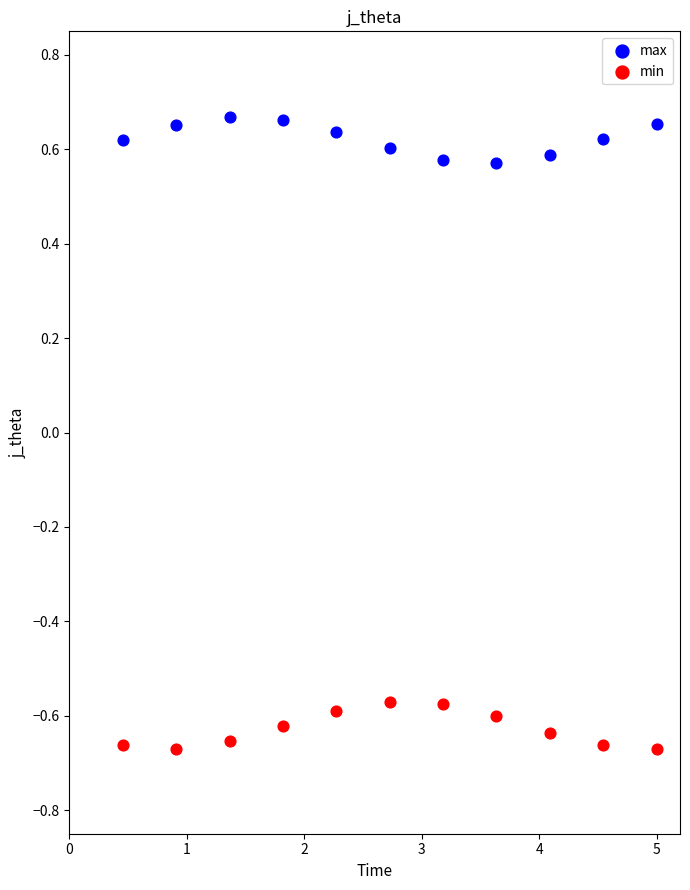

Across all data points, what is the range of Y values (max minus min)?

1.3